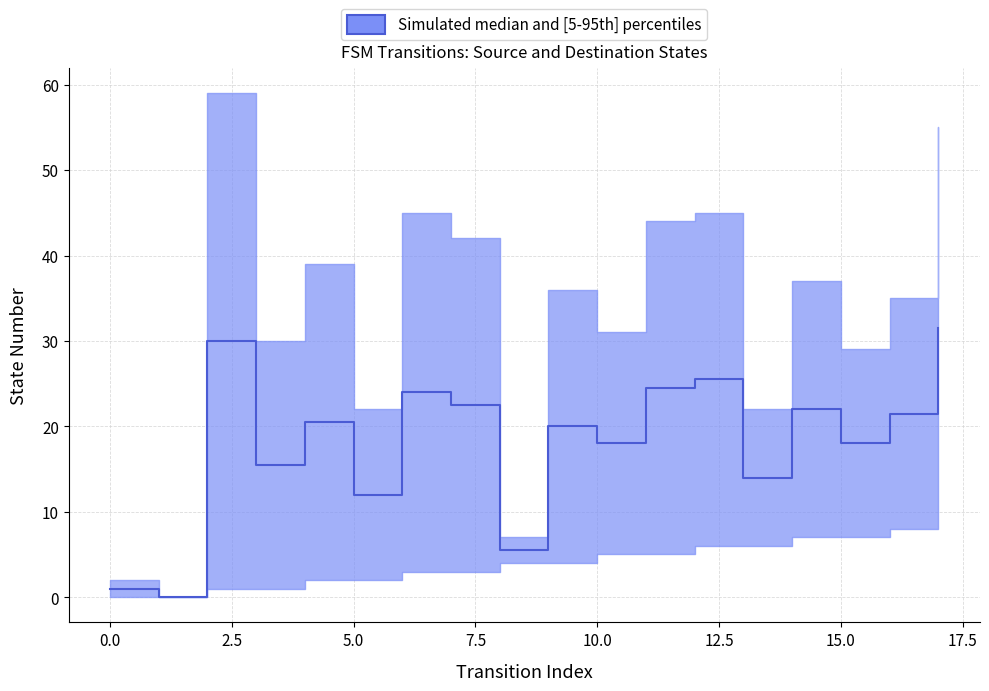

Reading left to right, extract all data points from this chart.

0=1.0	1=0.0	2=30.0	3=15.5	4=20.5	5=12.0	6=24.0	7=22.5	8=5.5	9=20.0	10=18.0	11=24.5	12=25.5	13=14.0	14=22.0	15=18.0	16=21.5	17=31.5